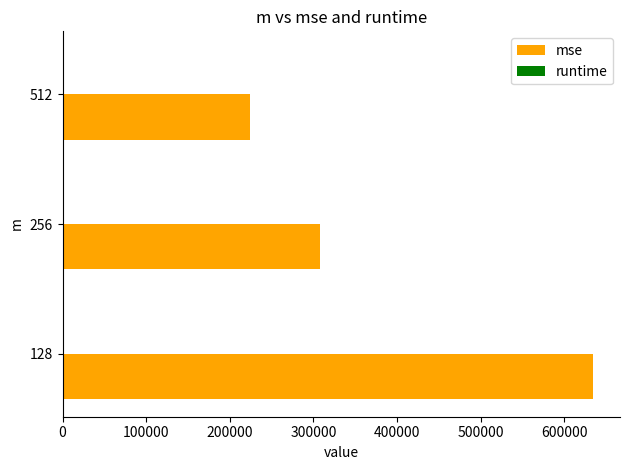

The value of mse at 128 is 634798. True or false?

True